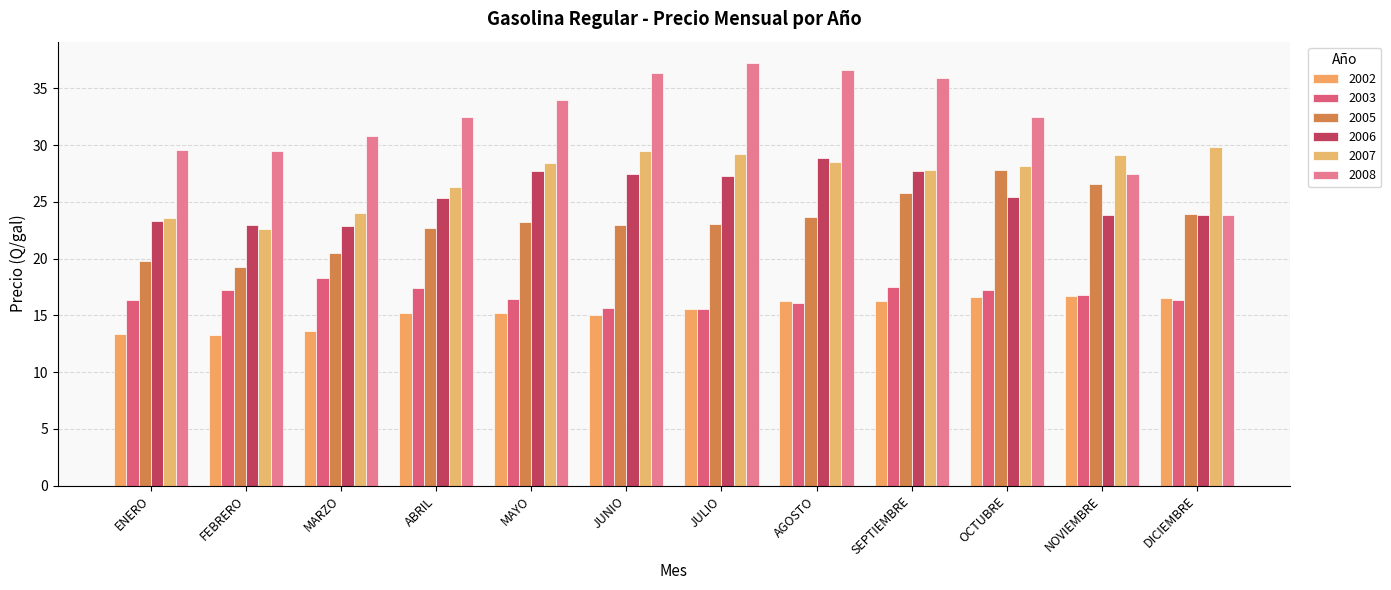

At which label is 2006 closest to 25?

ABRIL